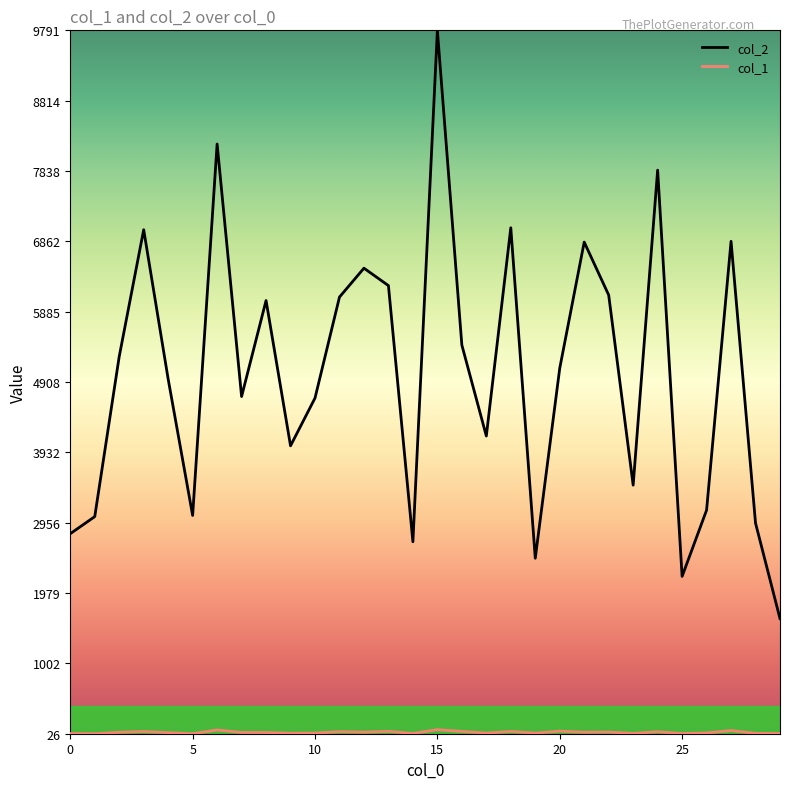

Which series has the largest range (max minus min)?

col_2